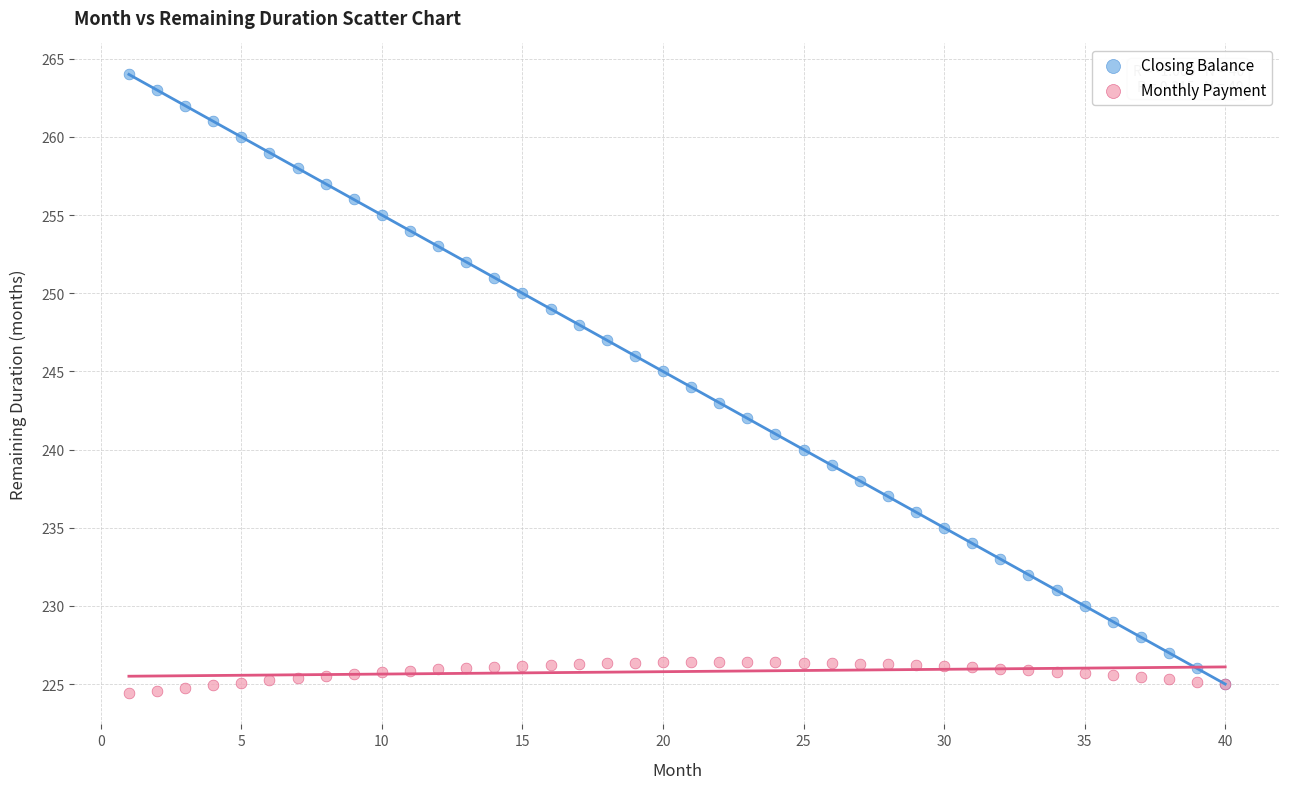

Which series reaches the maximum Y coordinate?

Closing Balance